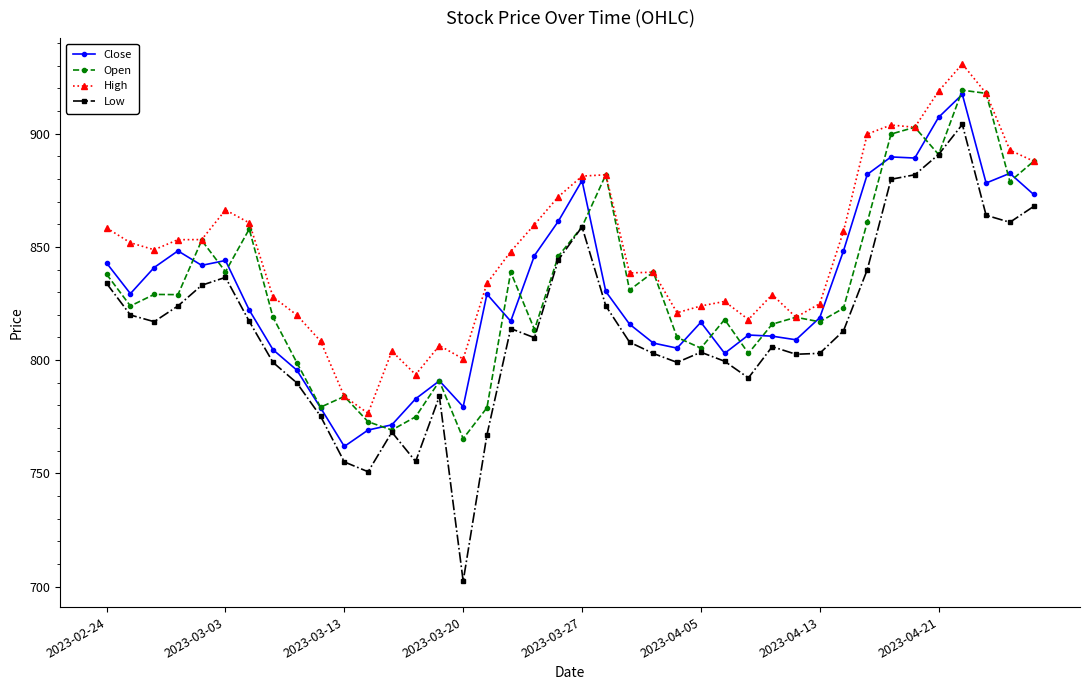

Which series has the largest range (max minus min)?

Low